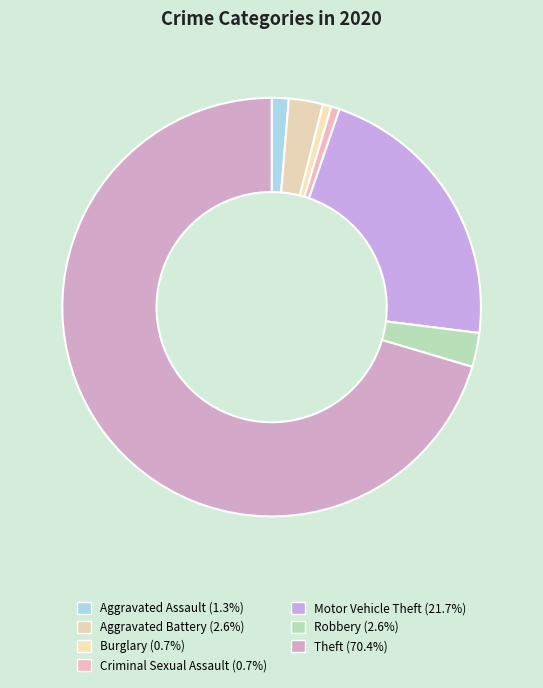

How many segments does this pie chart have?

7